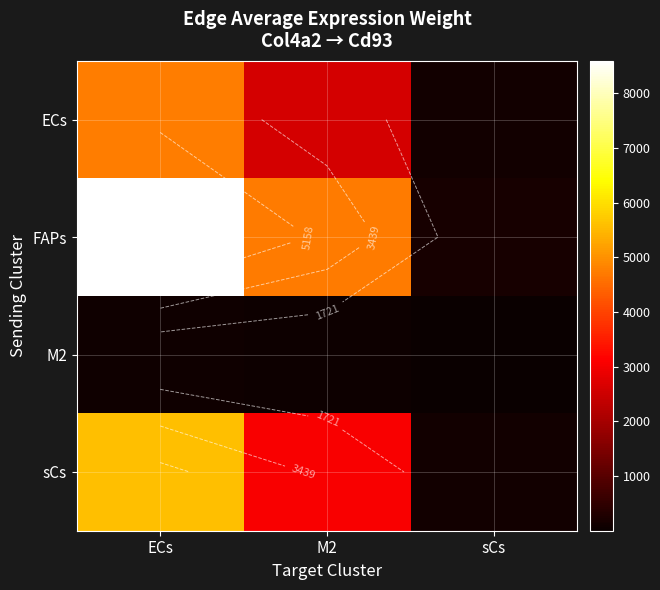

Rank the series by their maximum value, from highest to lowest.

FAPs, sCs, ECs, M2